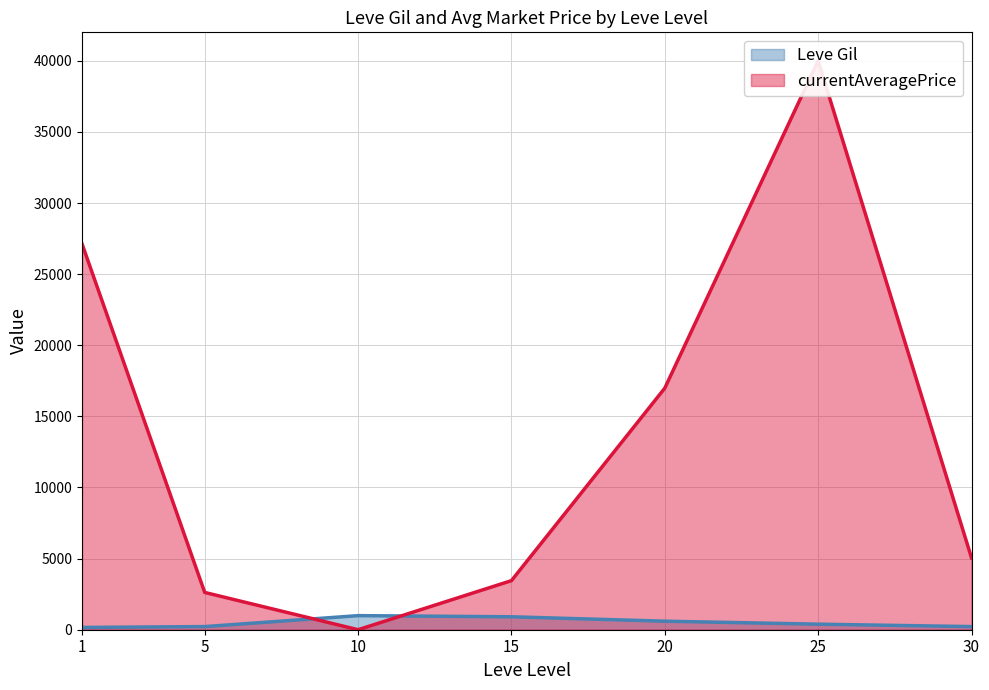

At which category is the sum across all series the highest?

25